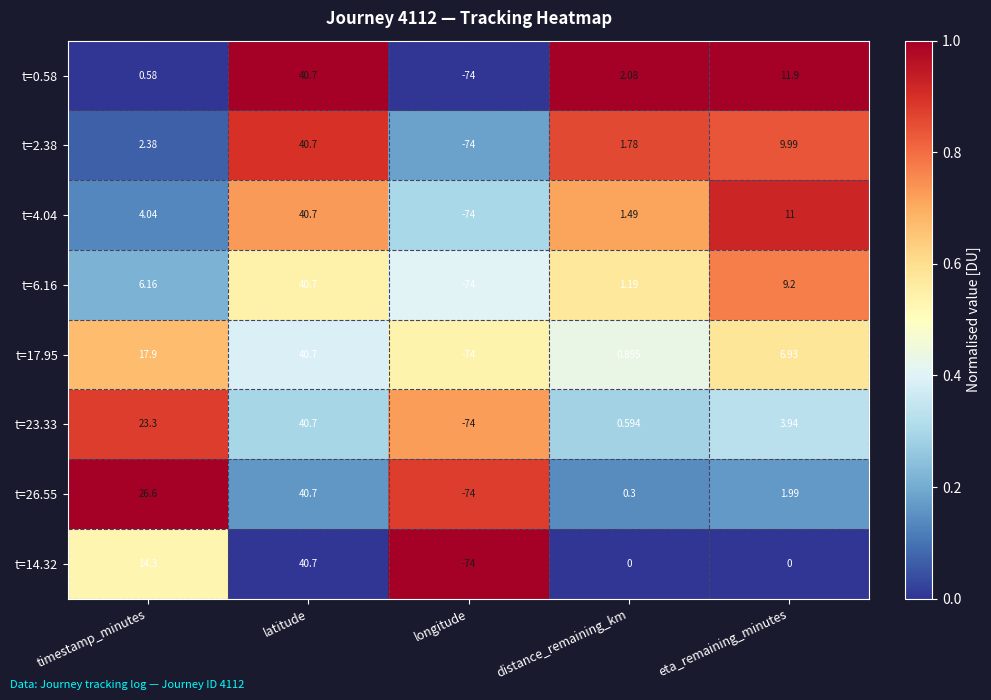

Where is t=26.55 nearest to the value -16?

distance_remaining_km